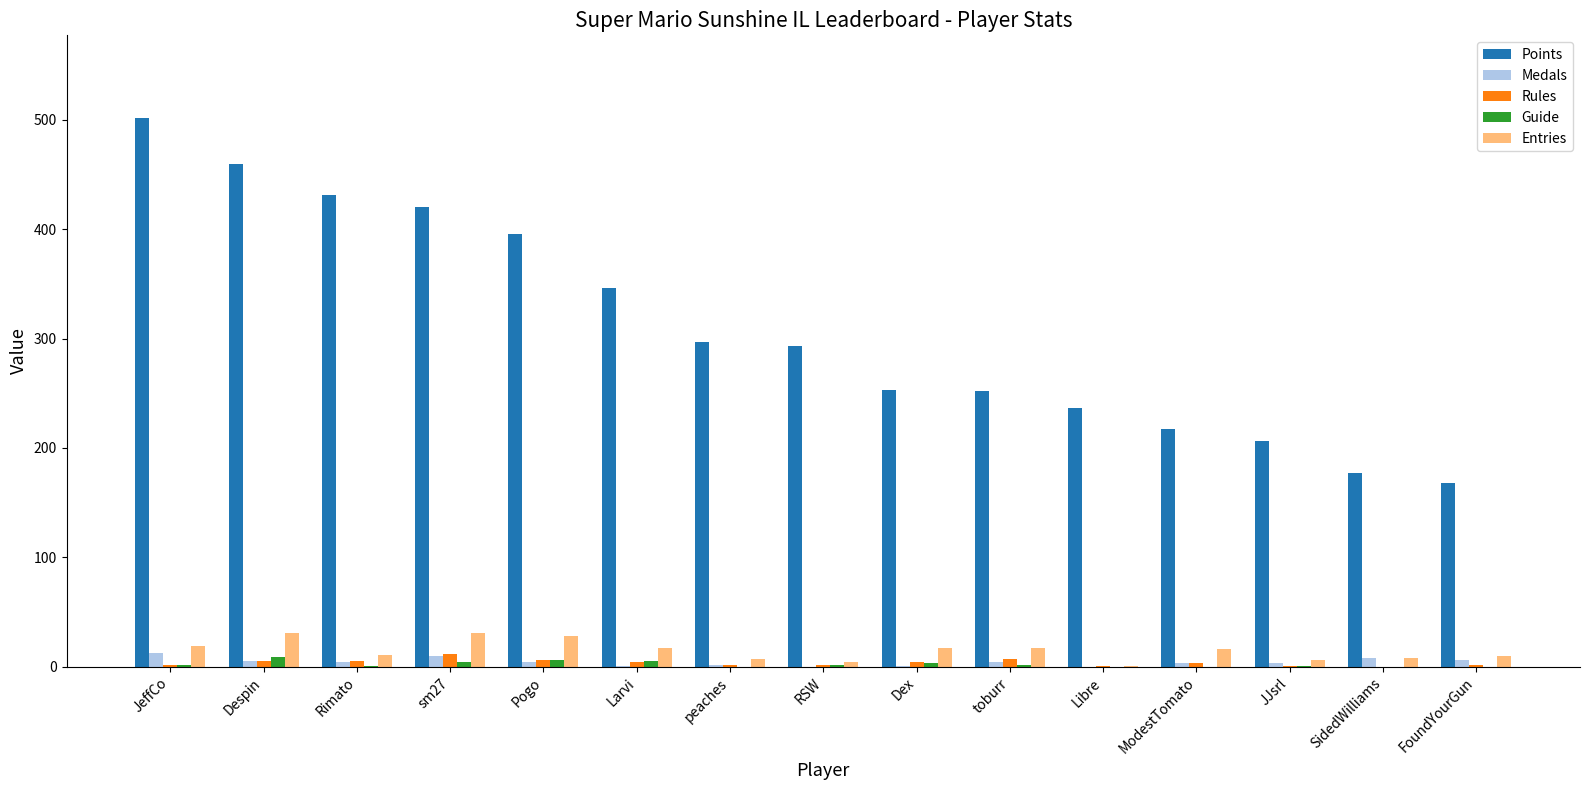

Where is Points nearest to the value 335?

Larvi